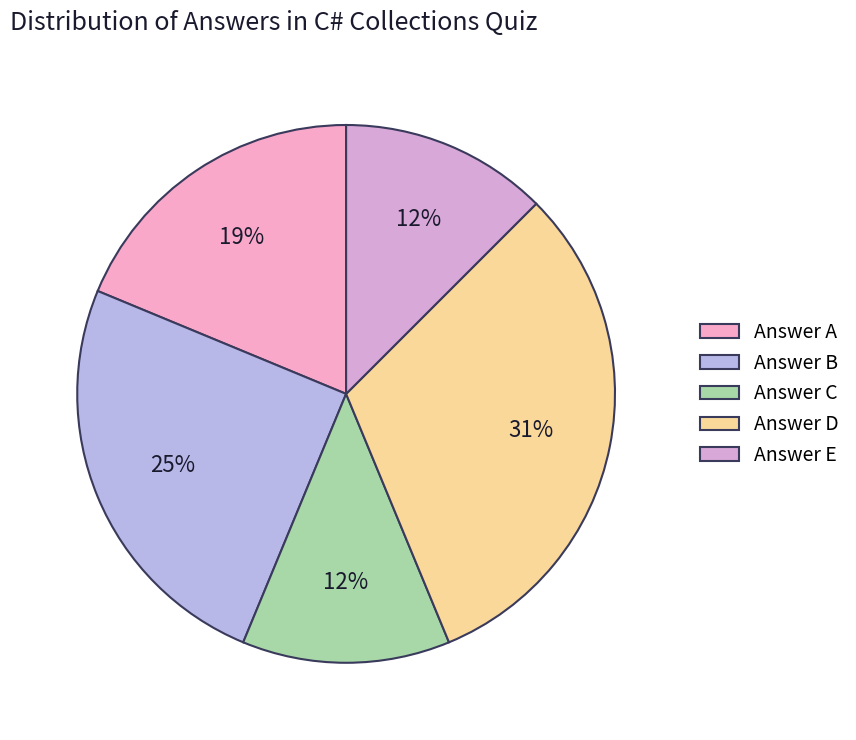

Count the number of slices in the pie.

5